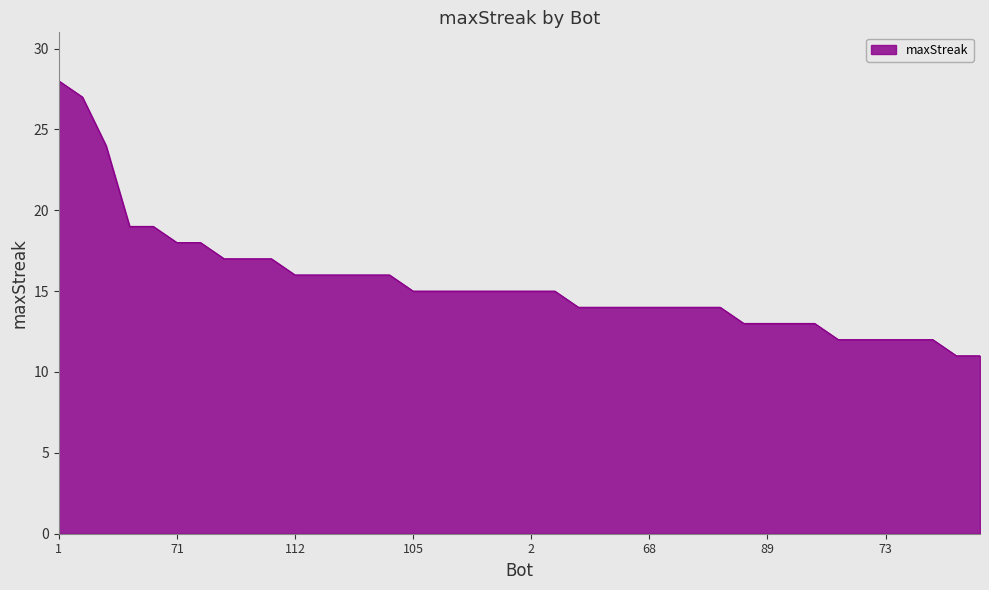

What is the greatest value displayed?

28